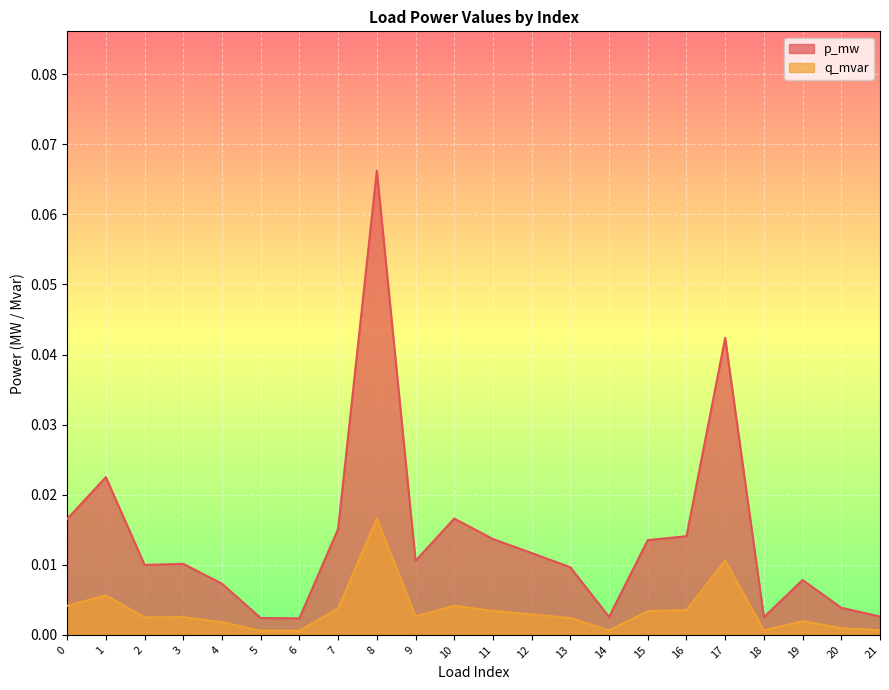

What is the difference between the maximum and second lowest values in the p_mw series?

0.1